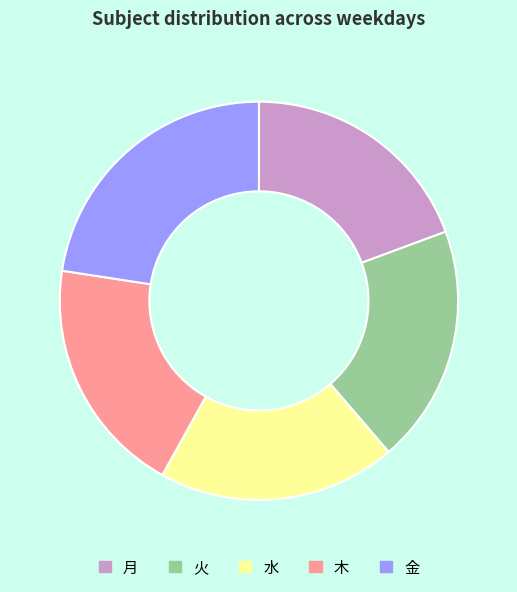

What is the ratio of the value at 火 to the value at 木?

1.0